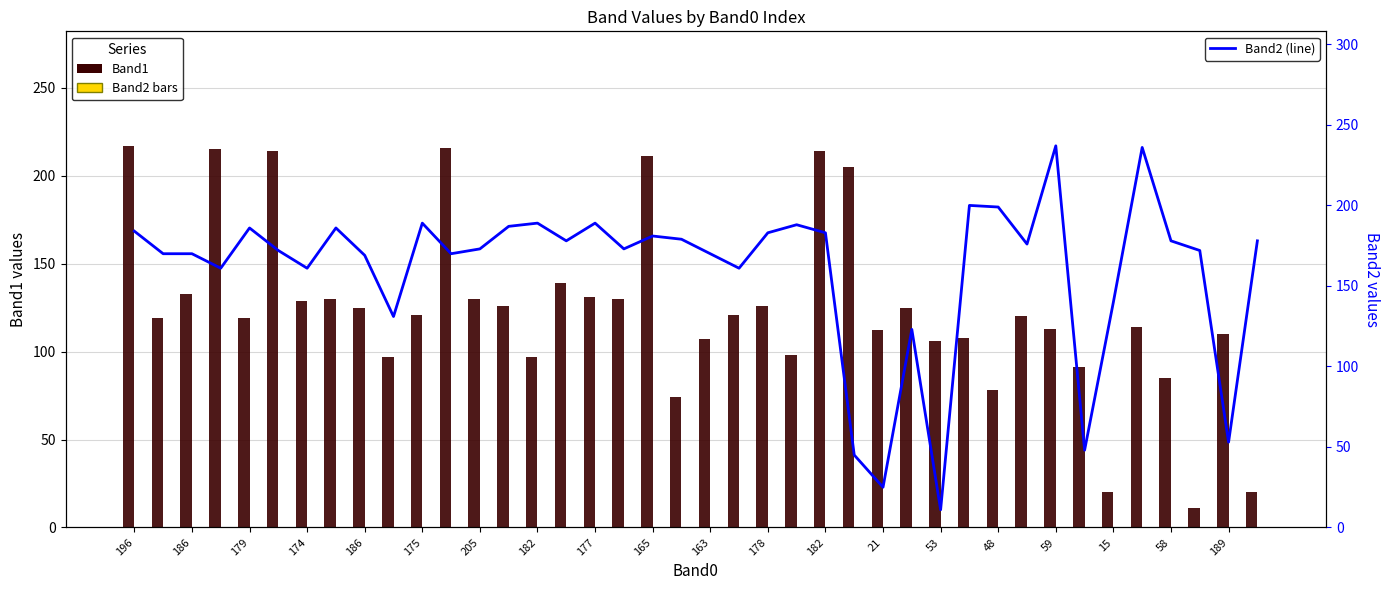

Between 186 and 59, which series saw the biggest shift?

Band2 (line)